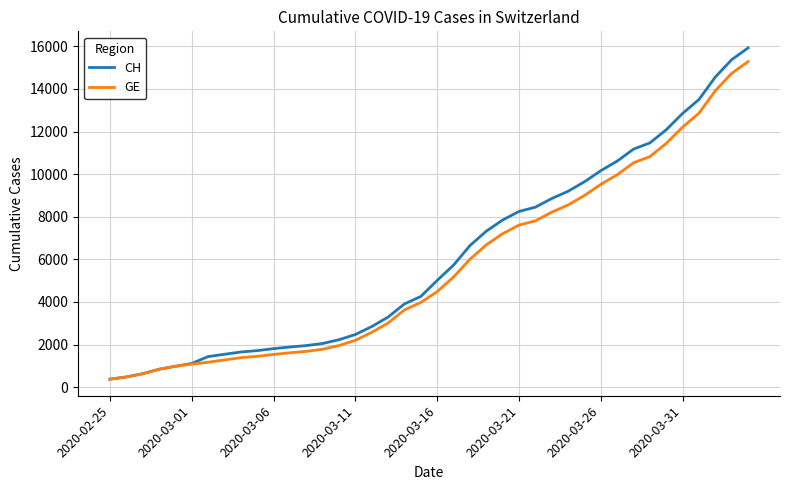

What is the minimum value for GE?

375